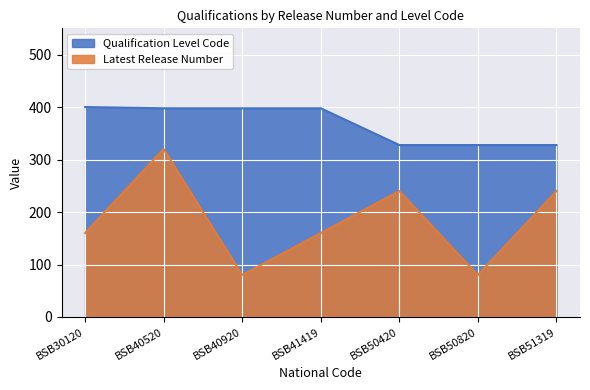

True or false: Qualification Level Code and Latest Release Number cross at least once.

False